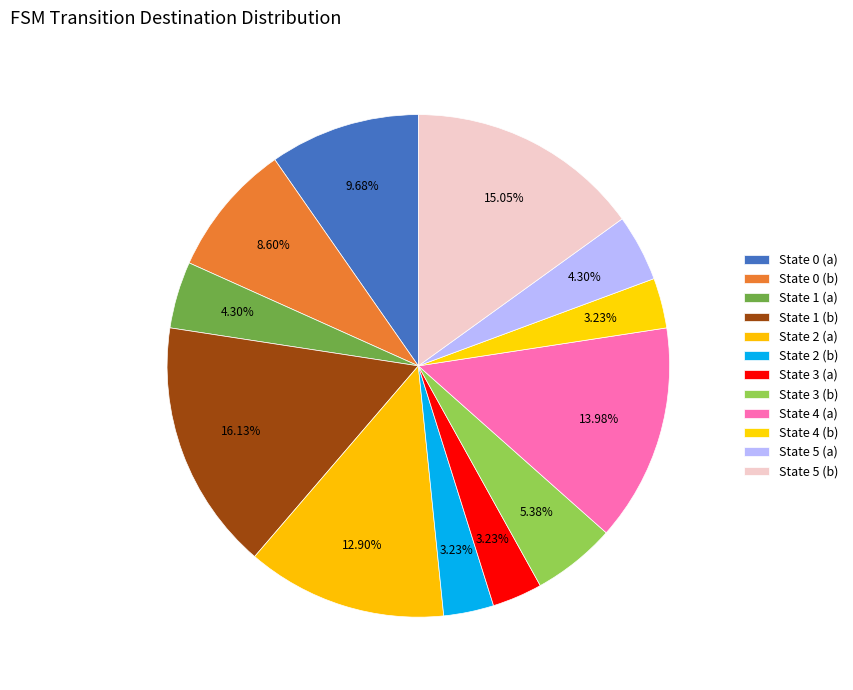

Which slice is the smallest?

State 2 (b)